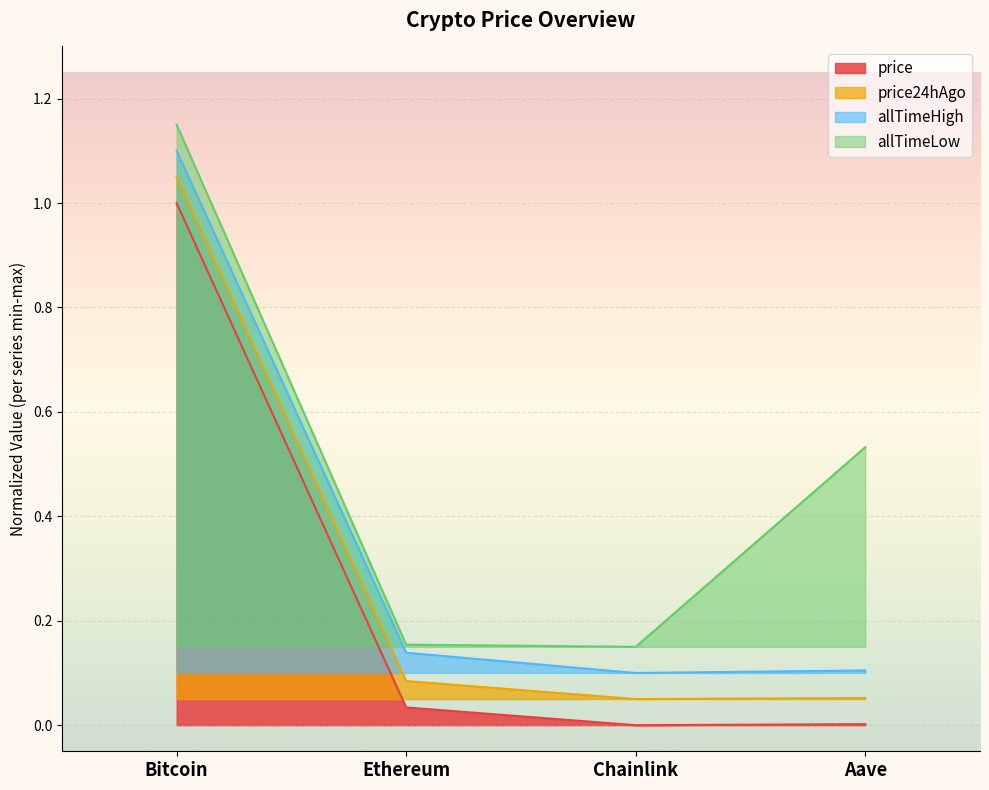

Which category has the highest value in the allTimeHigh series?

Bitcoin